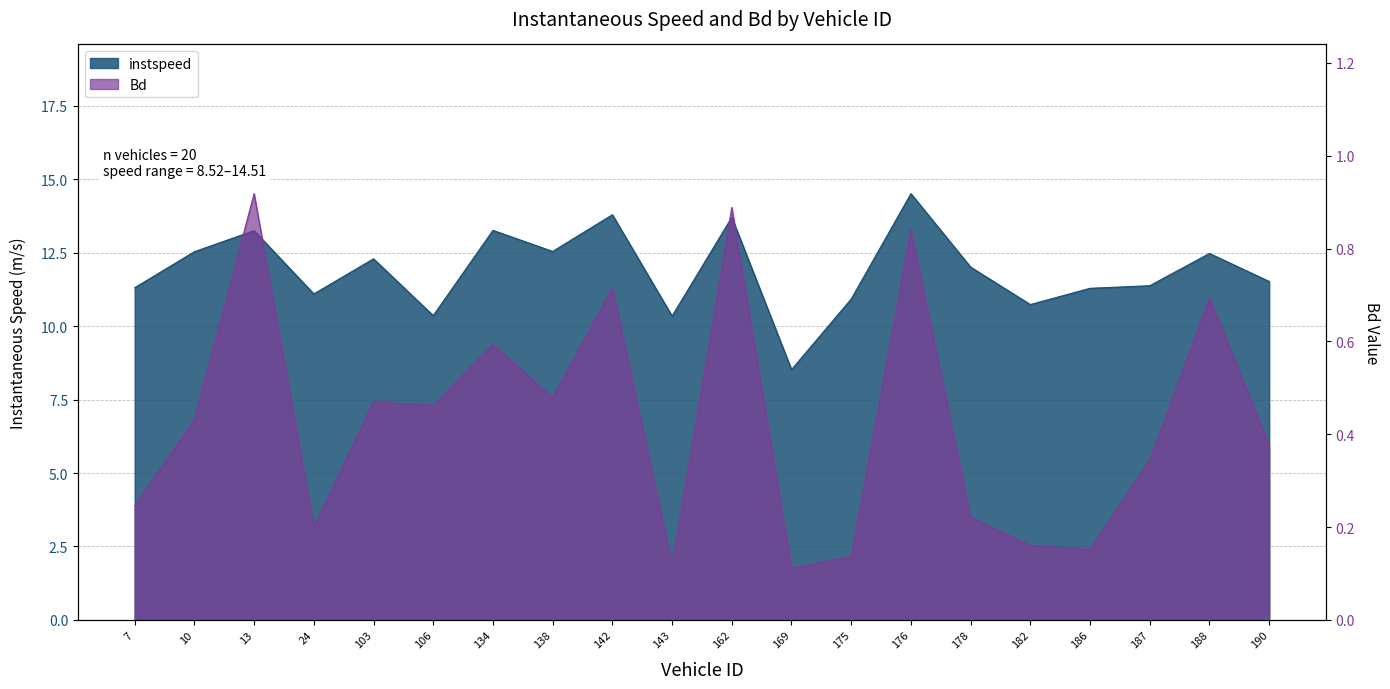

Reading right to left, extract all data points from this chart.

instspeed: 190.0=11.5	188.0=12.5	187.0=11.4	186.0=11.3	182.0=10.7	178.0=12.0	176.0=14.5	175.0=10.9	169.0=8.5	162.0=13.7	143.0=10.3	142.0=13.8	138.0=12.5	134.0=13.3	106.0=10.4	103.0=12.3	24.0=11.1	13.0=13.2	10.0=12.5	7.0=11.3
Bd: 190.0=0.4	188.0=0.7	187.0=0.3	186.0=0.2	182.0=0.2	178.0=0.2	176.0=0.8	175.0=0.1	169.0=0.1	162.0=0.9	143.0=0.1	142.0=0.7	138.0=0.5	134.0=0.6	106.0=0.5	103.0=0.5	24.0=0.2	13.0=0.9	10.0=0.4	7.0=0.2